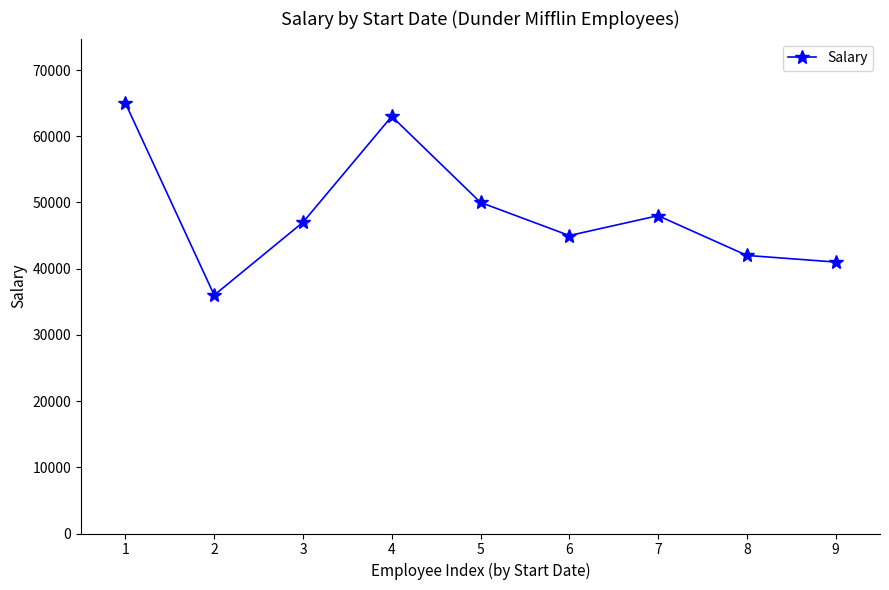

What is the minimum value shown in the chart?

36000